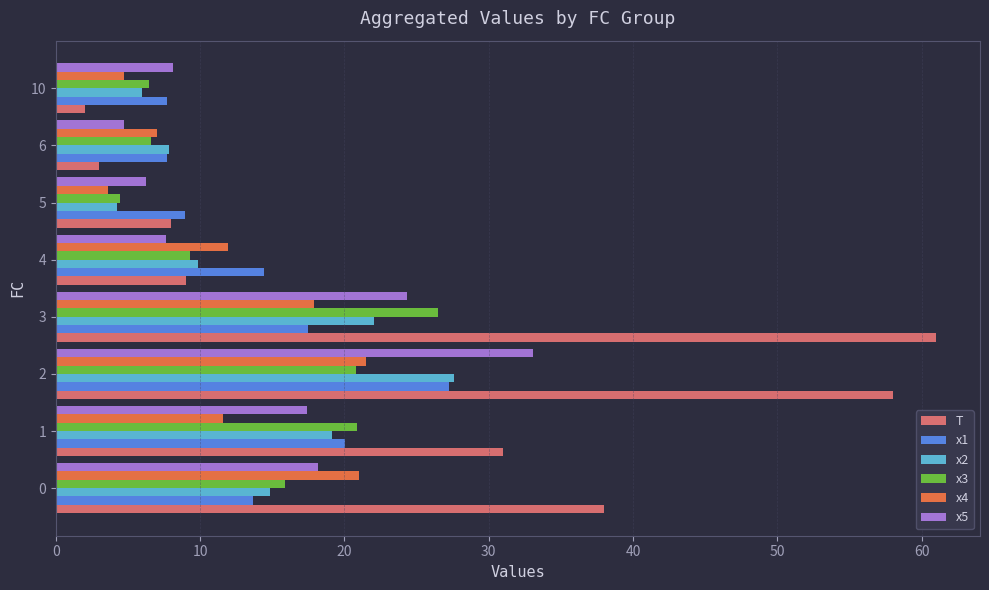

Rank the categories by x2 value from highest to lowest.

2, 3, 1, 0, 4, 6, 10, 5